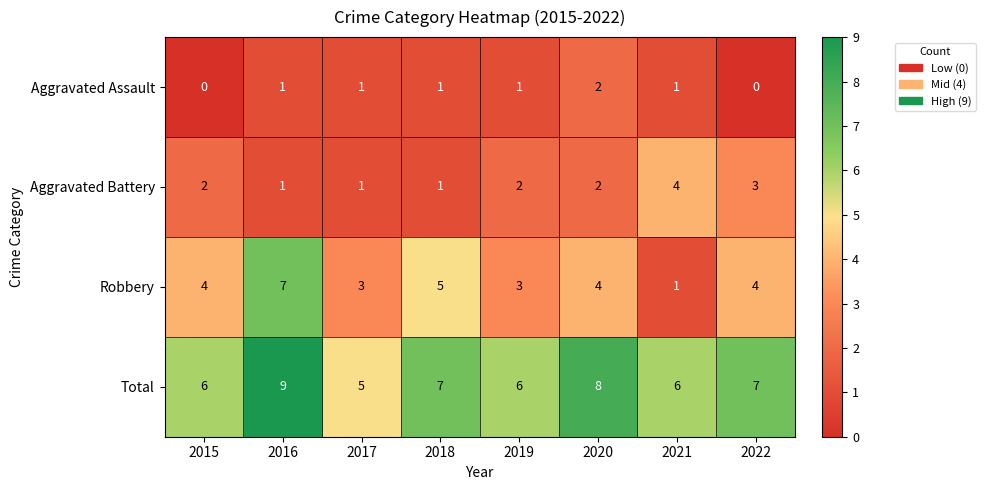

What is the sum of the Total values at 2020 and 2019?

14